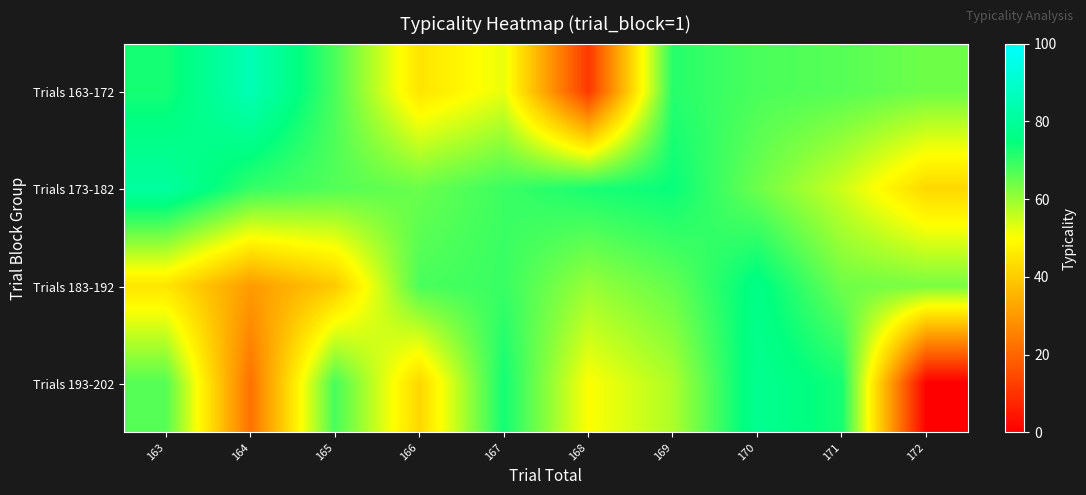

Rank the series by their average value, from lowest to highest.

Trials 193-202, Trials 183-192, Trials 163-172, Trials 173-182